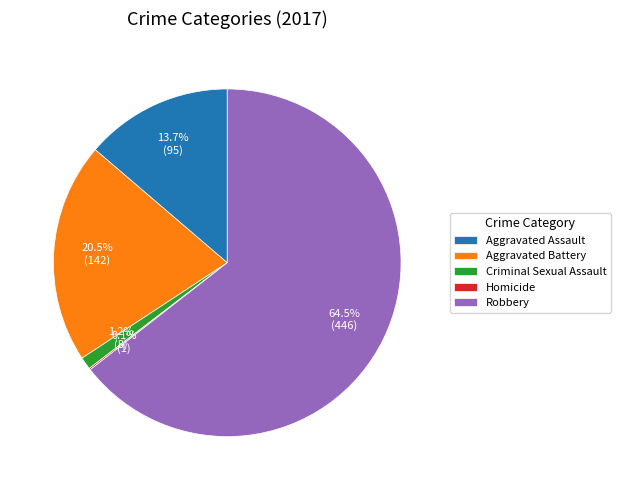

What is the ratio of the value at Robbery to the value at Aggravated Assault?

4.7